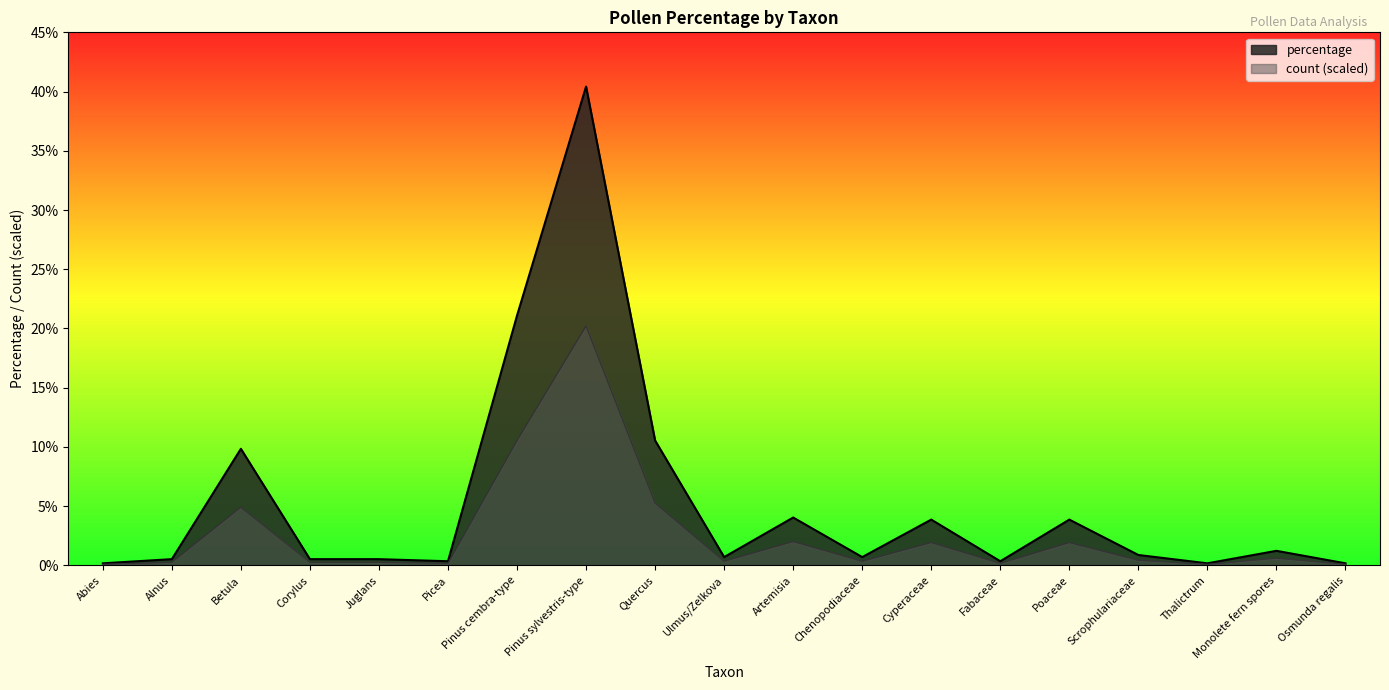

What is the sum of the count values at Chenopodiaceae and Juglans?

0.6